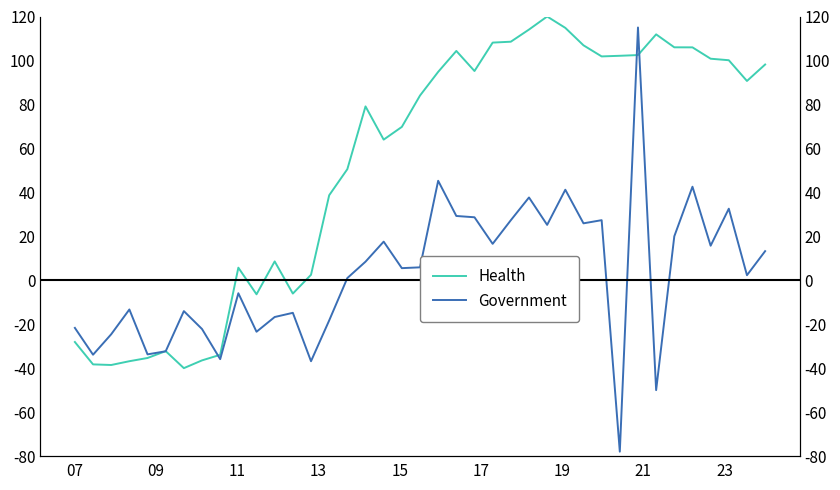

What is the difference between the maximum and minimum values in the Government series?

193.0